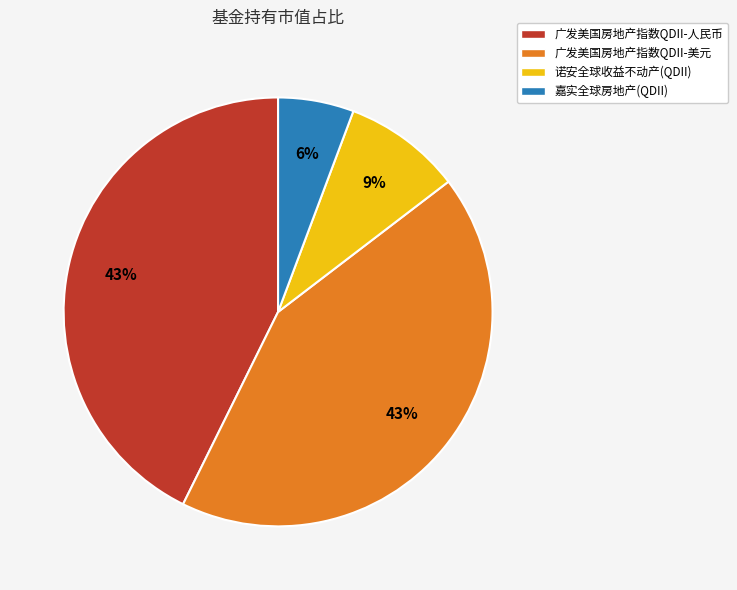

Which category has the smallest portion of the pie?

嘉实全球房地产(QDII)